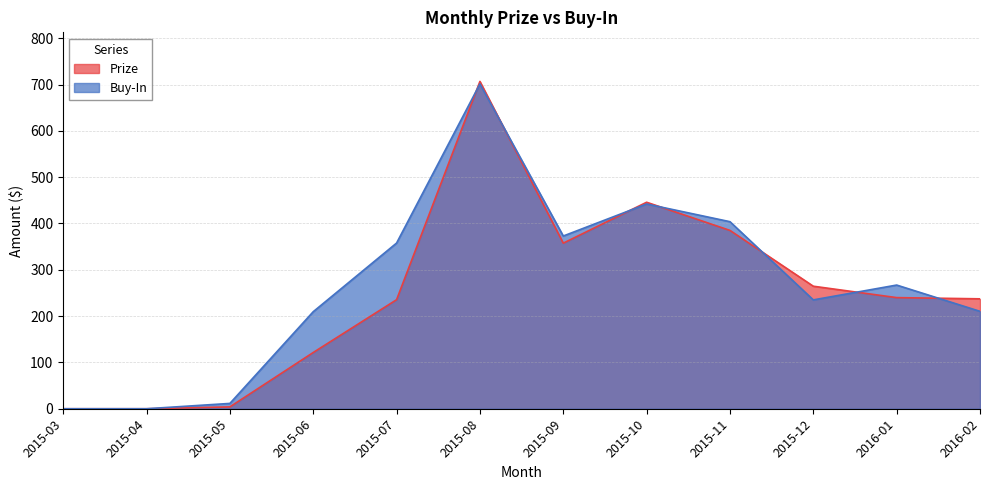

At which category is the sum across all series the highest?

2015-08